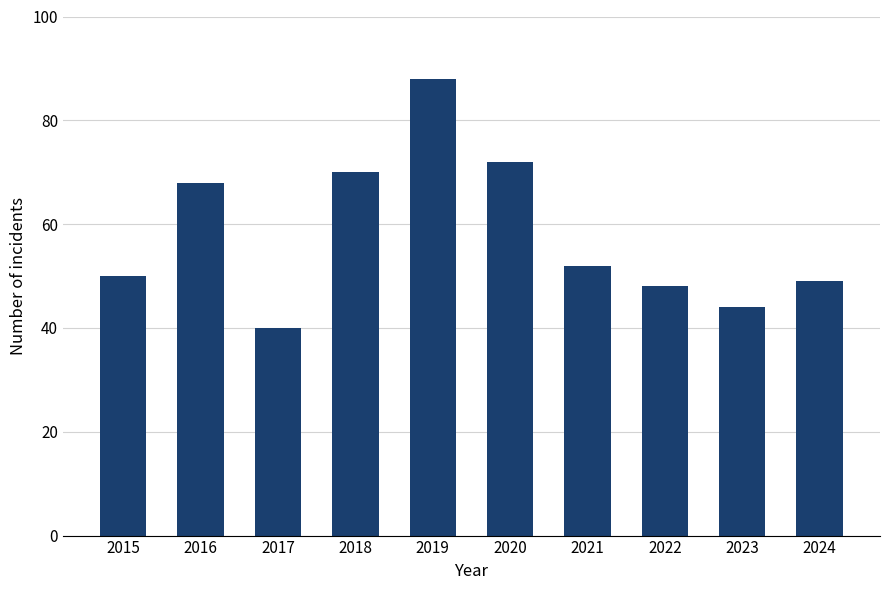

List the labels in order of value, largest first.

2019, 2020, 2018, 2016, 2021, 2015, 2024, 2022, 2023, 2017